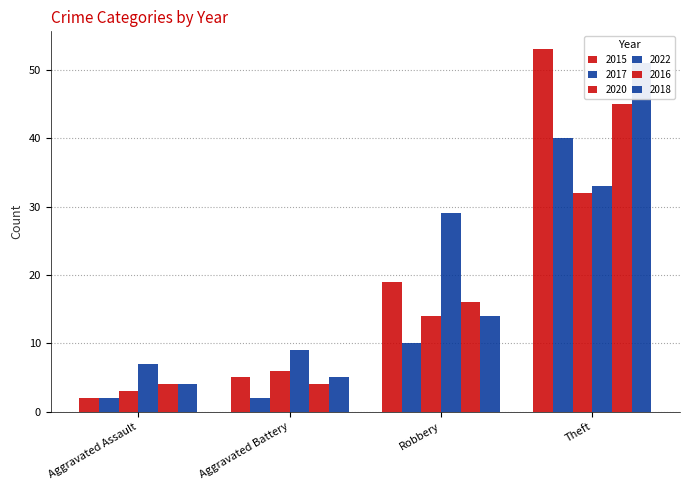

How many data points does each series have?

4